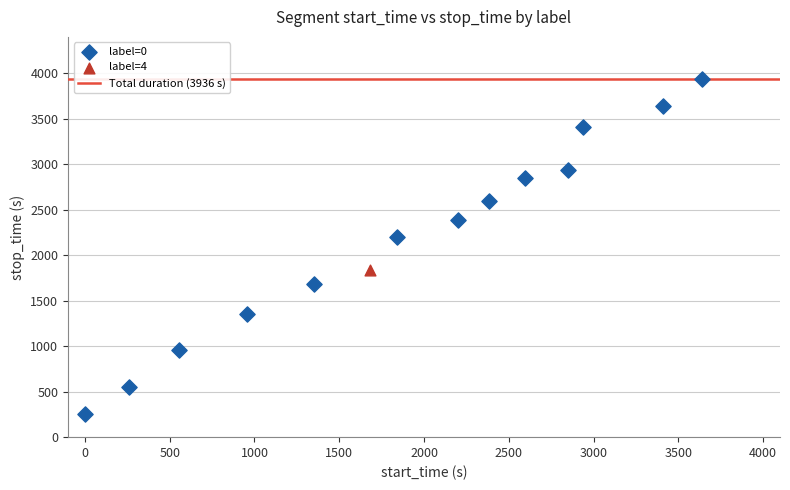

Which series reaches the minimum Y coordinate?

label=0